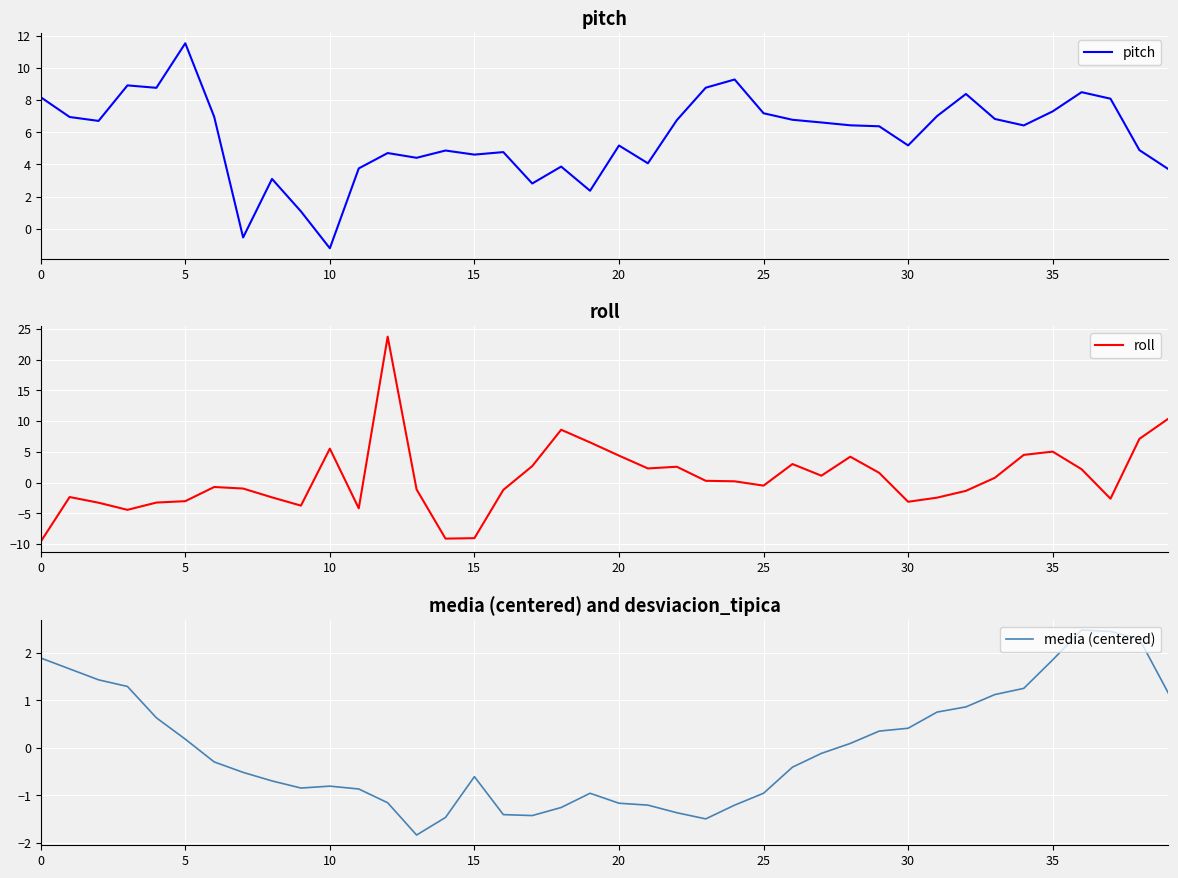

True or false: media (centered) has a value of 1.0 at 35.

False